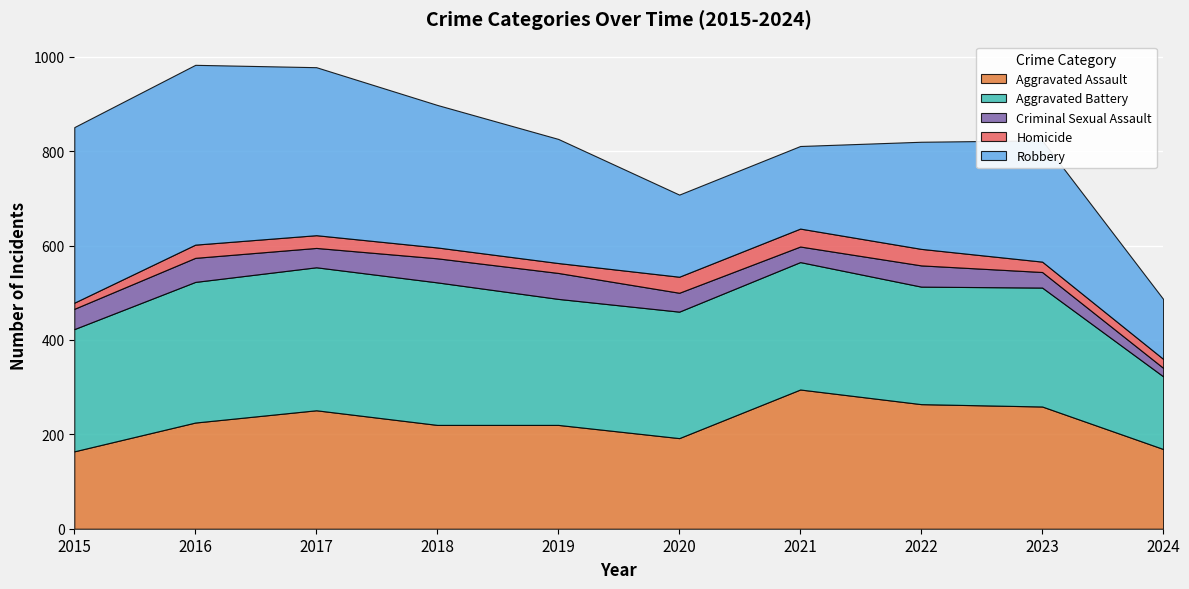

True or false: Robbery and Criminal Sexual Assault intersect in this chart.

False